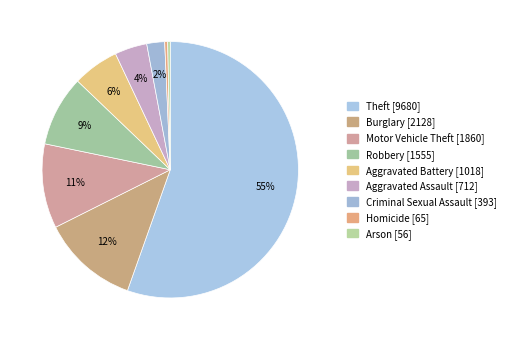

Does Theft account for over 50% of the chart?

Yes